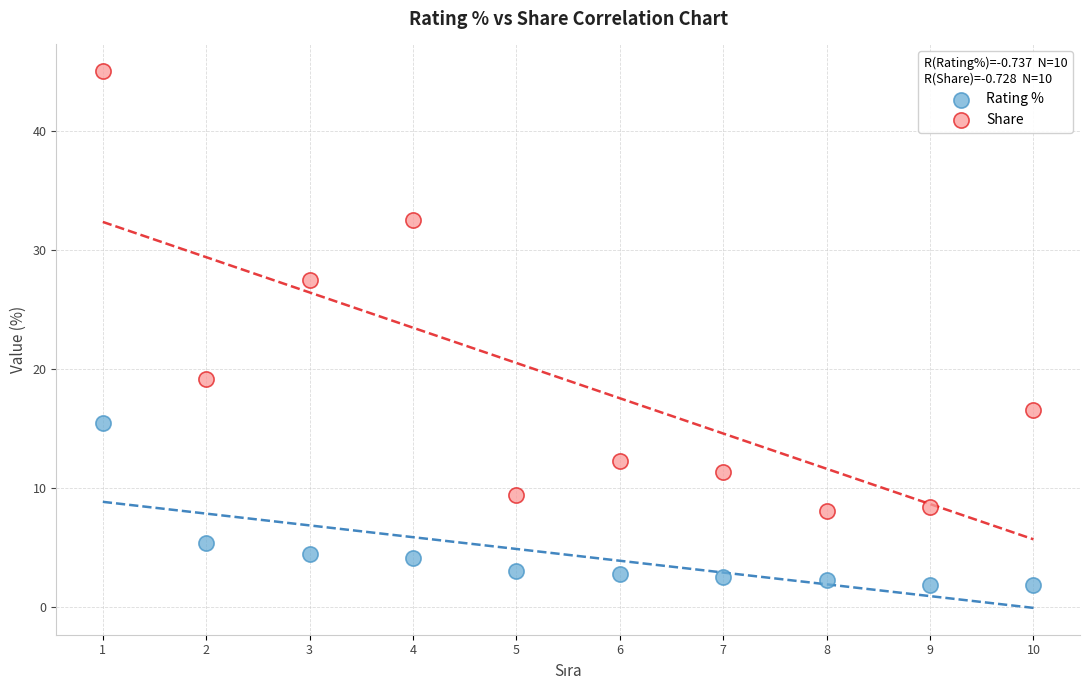

Which series has the widest spread of Y values?

Share